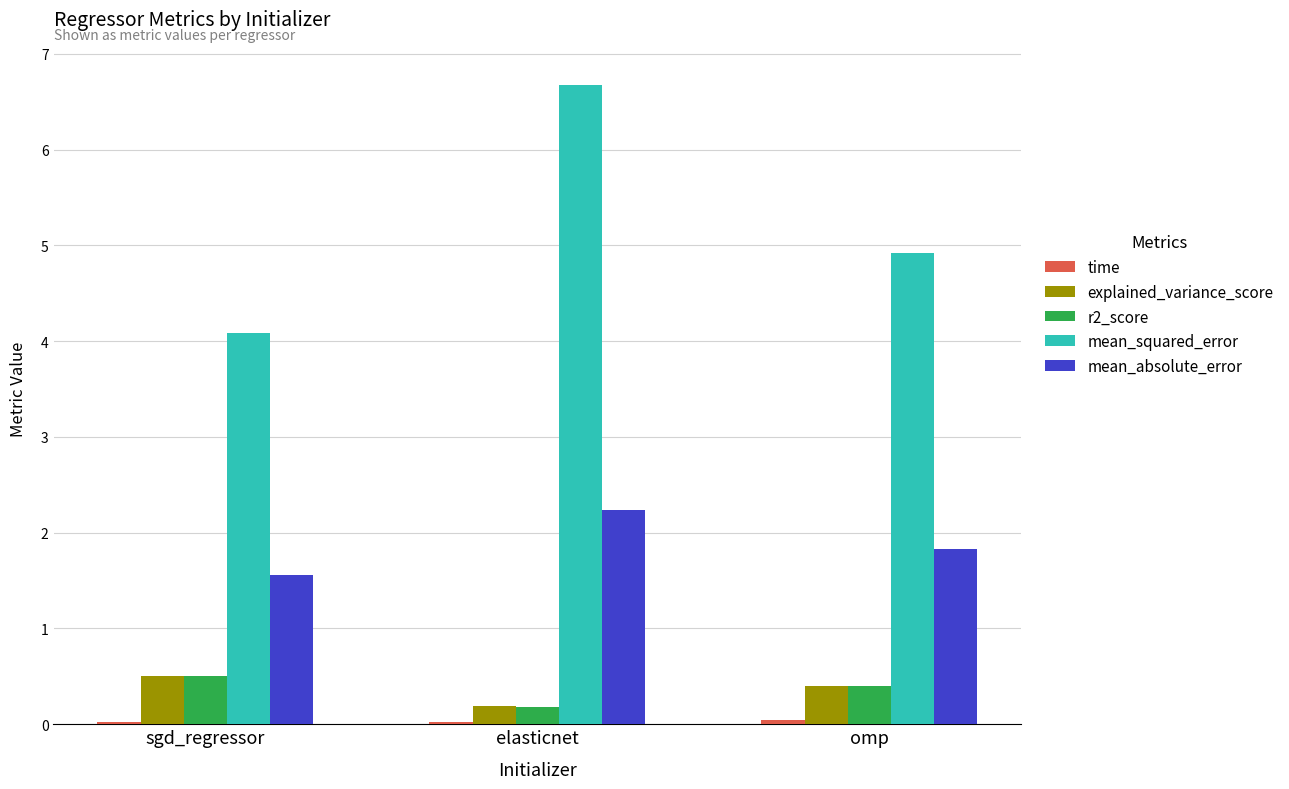

True or false: r2_score has a value of 0.2 at sgd_regressor.

False